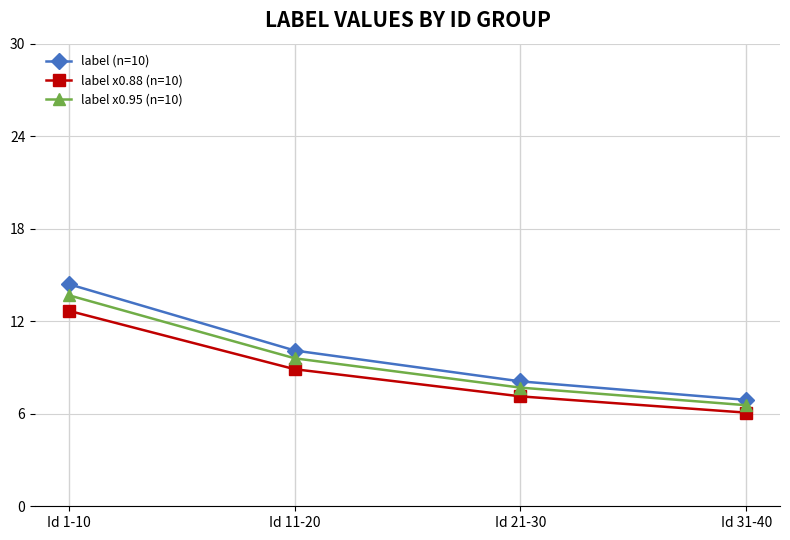

What is the difference between the highest and lowest values at Id 11-20?

1.2